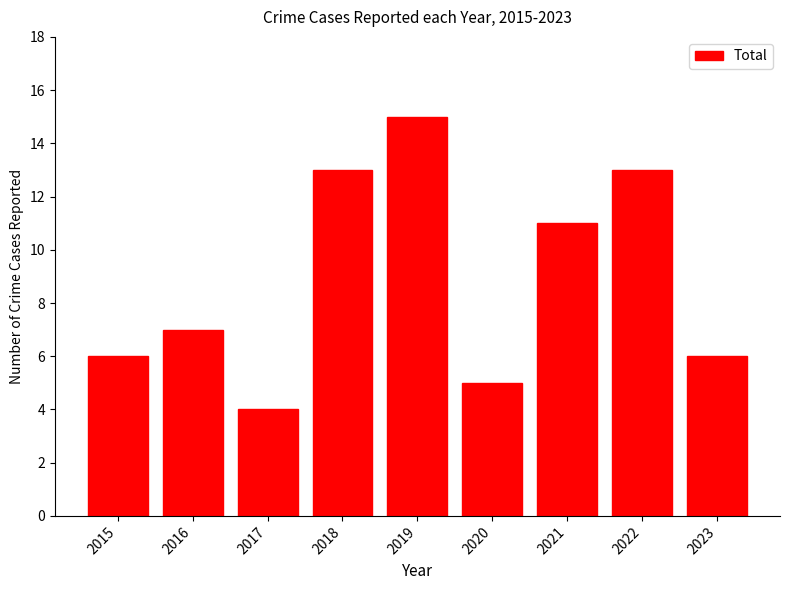

What value does the data have at 2018, to the nearest 10?

10